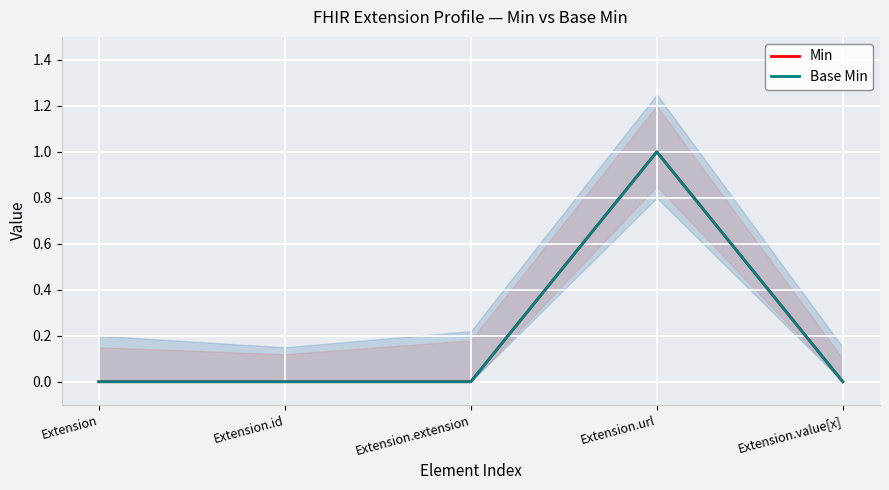

At which category is the sum across all series the highest?

Extension.url